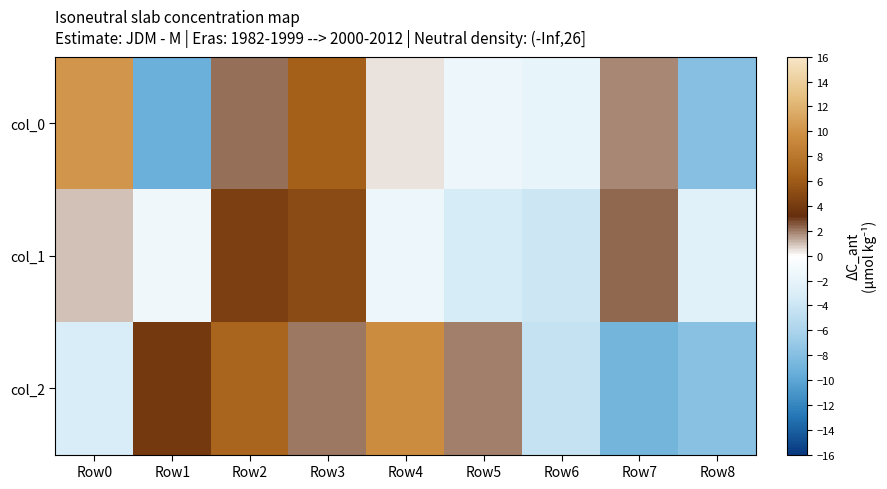

Which label corresponds to the largest value in the chart?

Row0